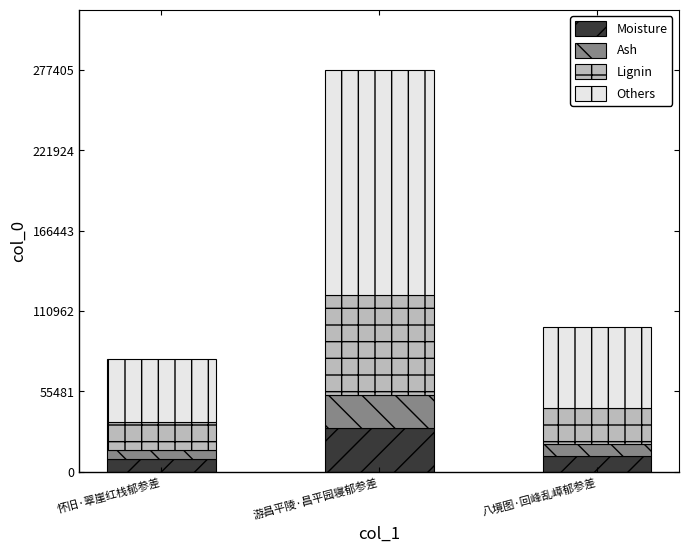

What is the total value across all series at 游昌平陵·昌平园寝郁参差?

277405.0